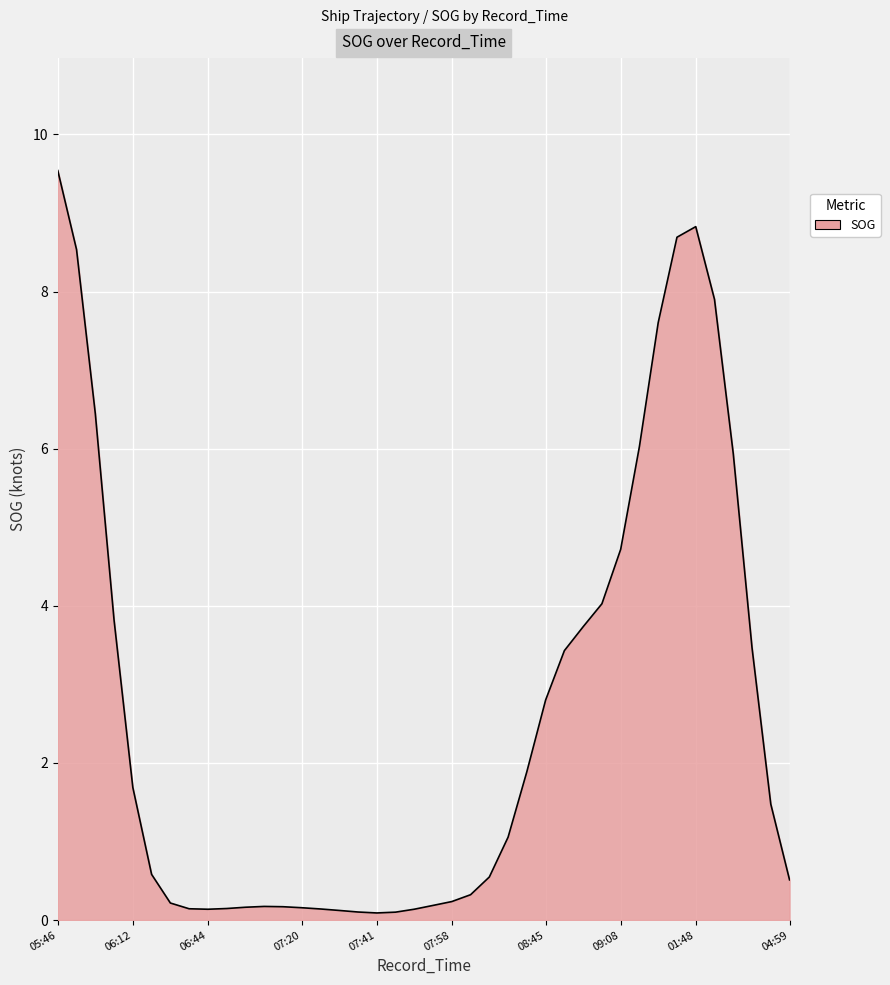

How many categories are shown in the chart?

40